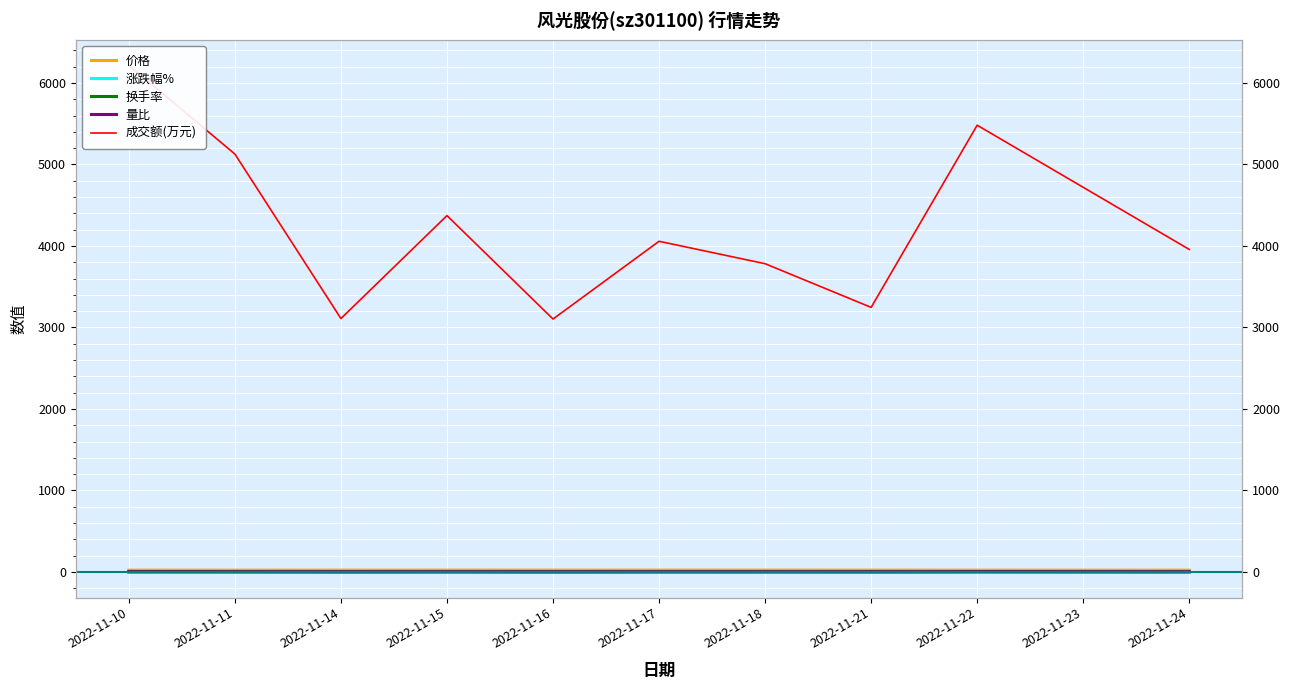

List the labels in order of 换手率 value, largest first.

2022-11-10, 2022-11-22, 2022-11-11, 2022-11-23, 2022-11-15, 2022-11-17, 2022-11-24, 2022-11-18, 2022-11-21, 2022-11-14, 2022-11-16